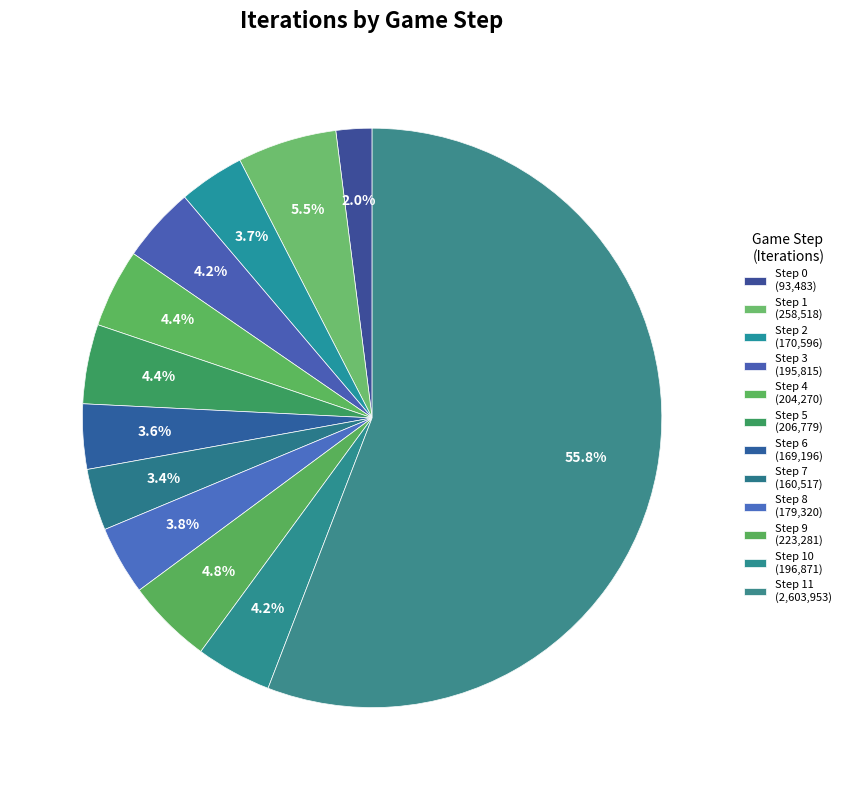

To the nearest percent, what is the difference between the largest and smallest slice percentages?

54%